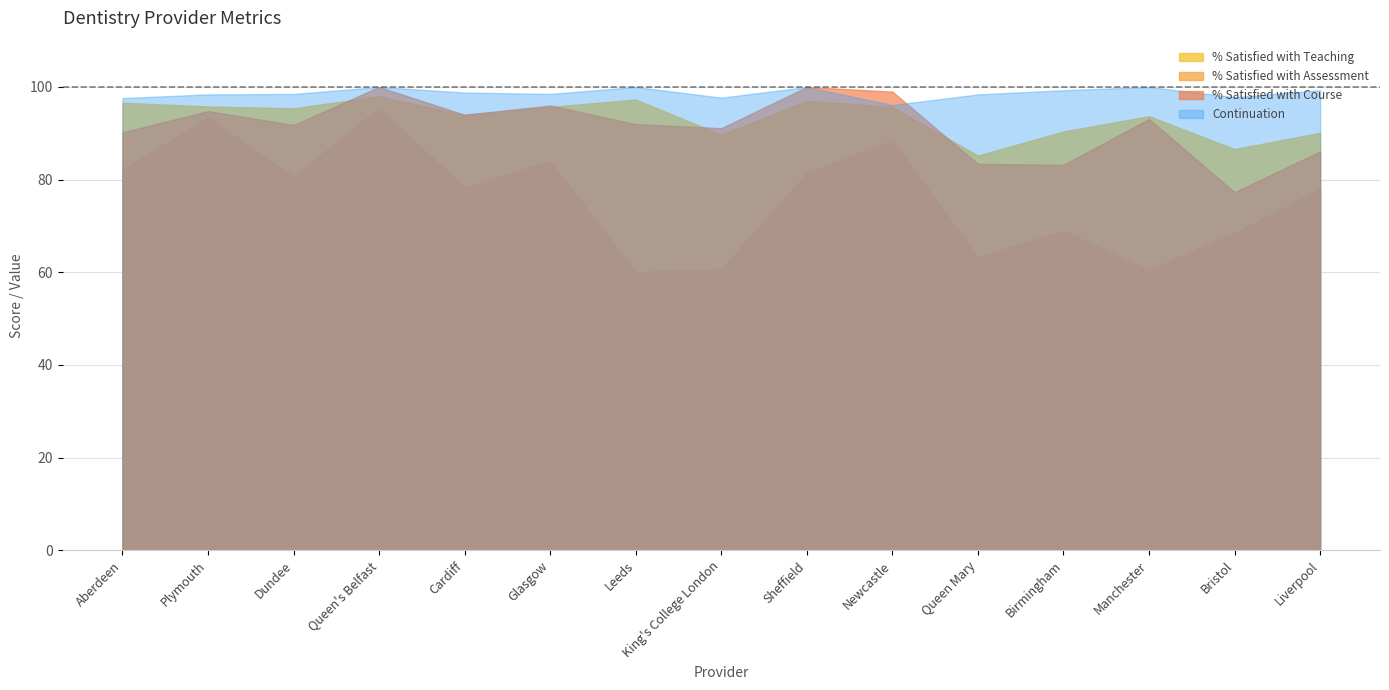

At Leeds, list the series in order from largest to smallest.

Continuation, % Satisfied with Teaching, % Satisfied with Course, % Satisfied with Assessment